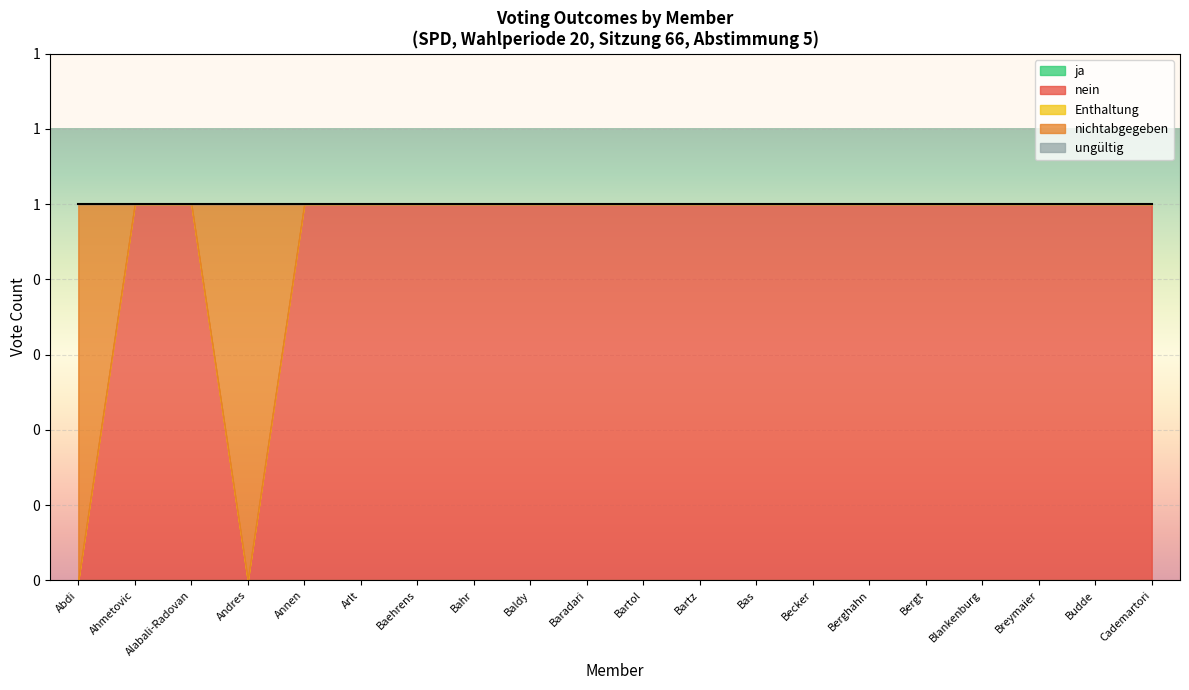

True or false: nein and ungültig intersect in this chart.

False